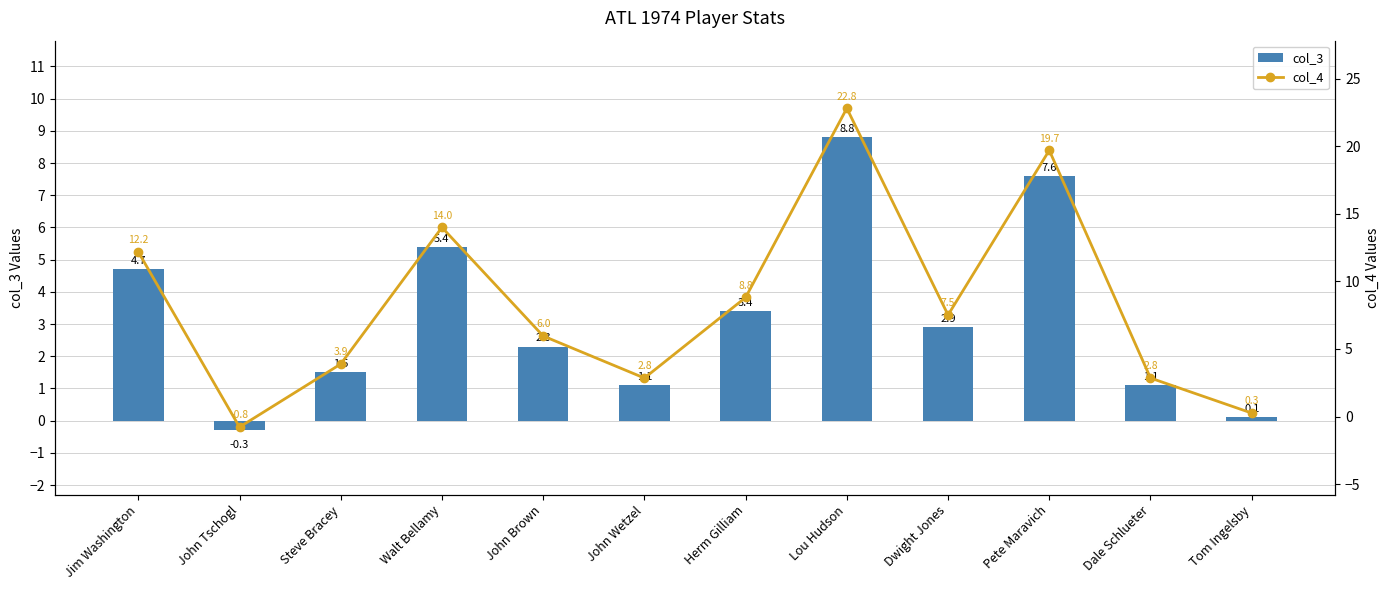

At which label does col_4 reach its minimum?

John Tschogl